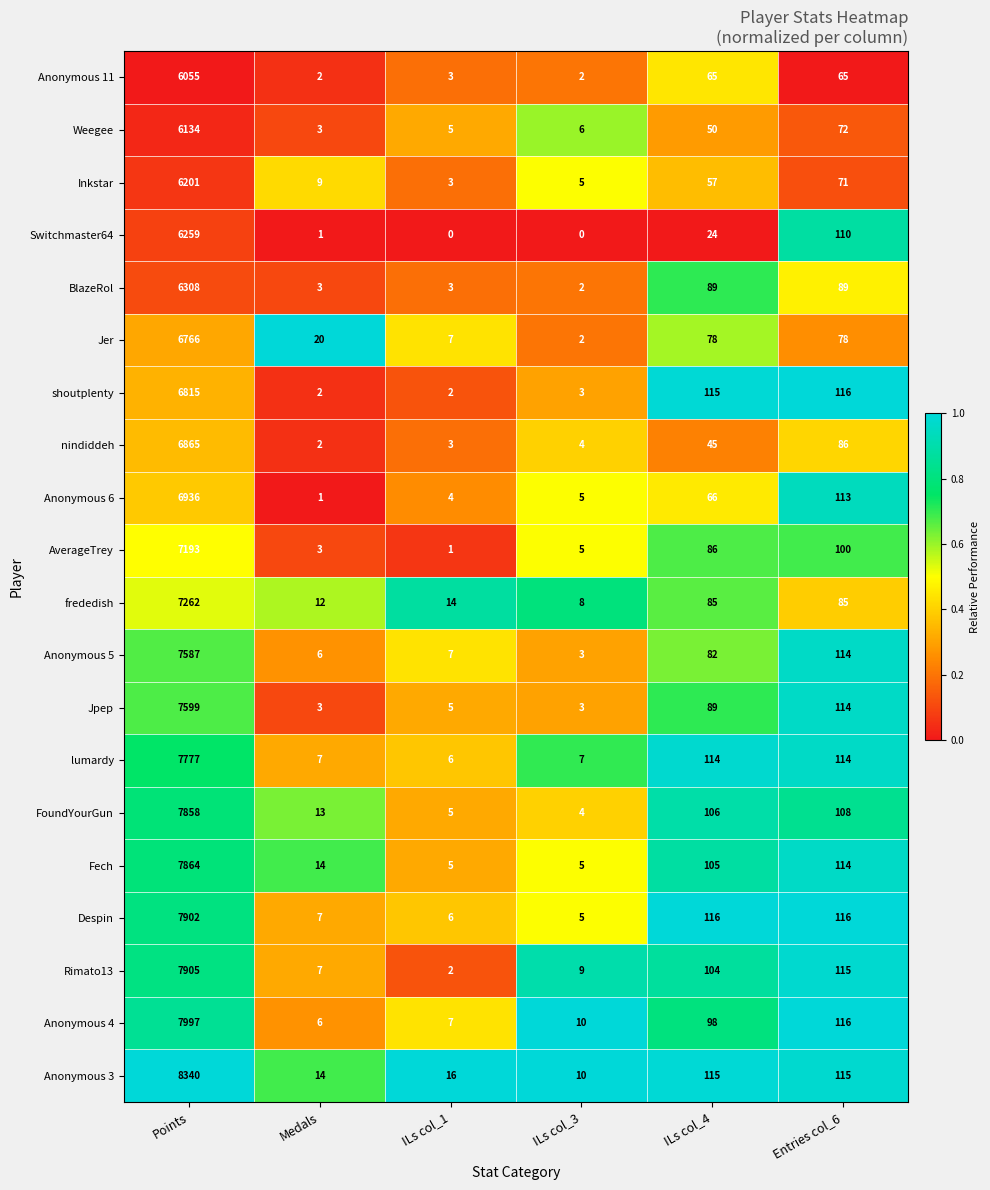

Between Points and ILs col_1, which series saw the biggest shift?

Anonymous 3